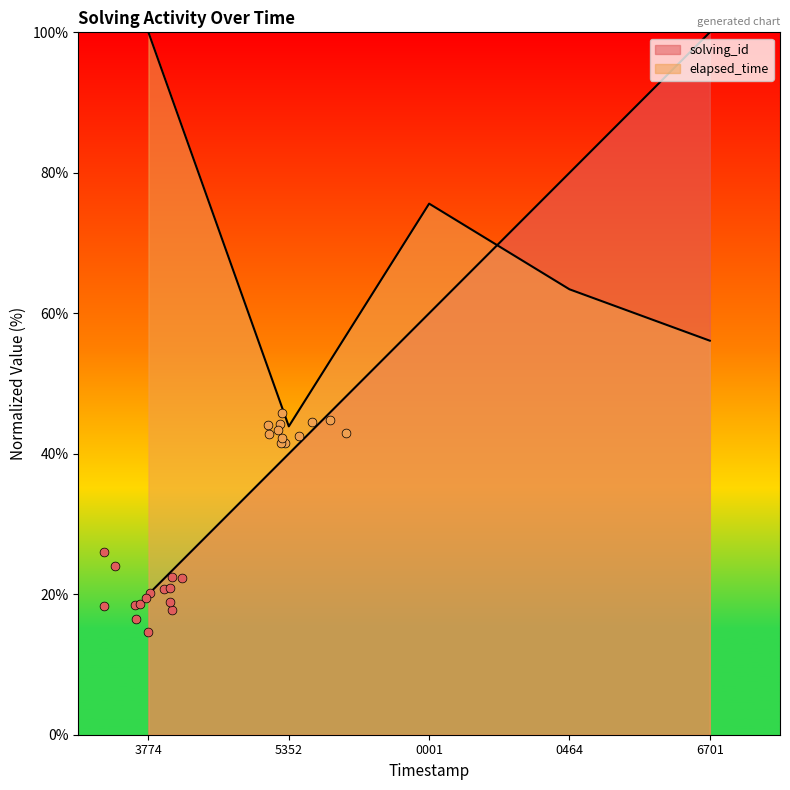

What is the total value across all series at 1550428170464?

143.4